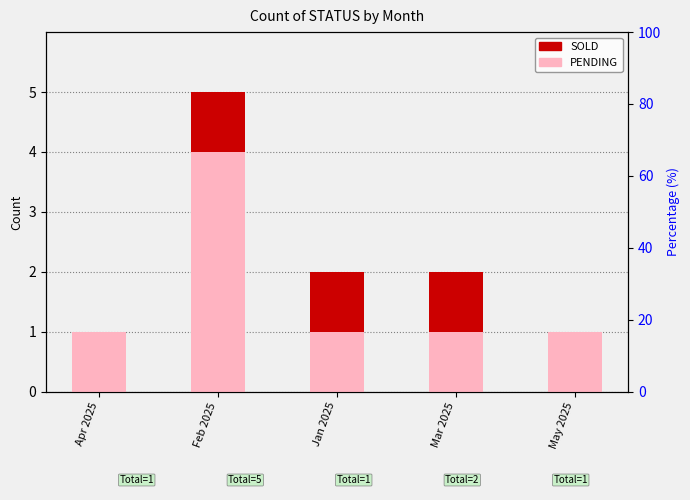

List the series in order of their overall mean, highest first.

PENDING, SOLD